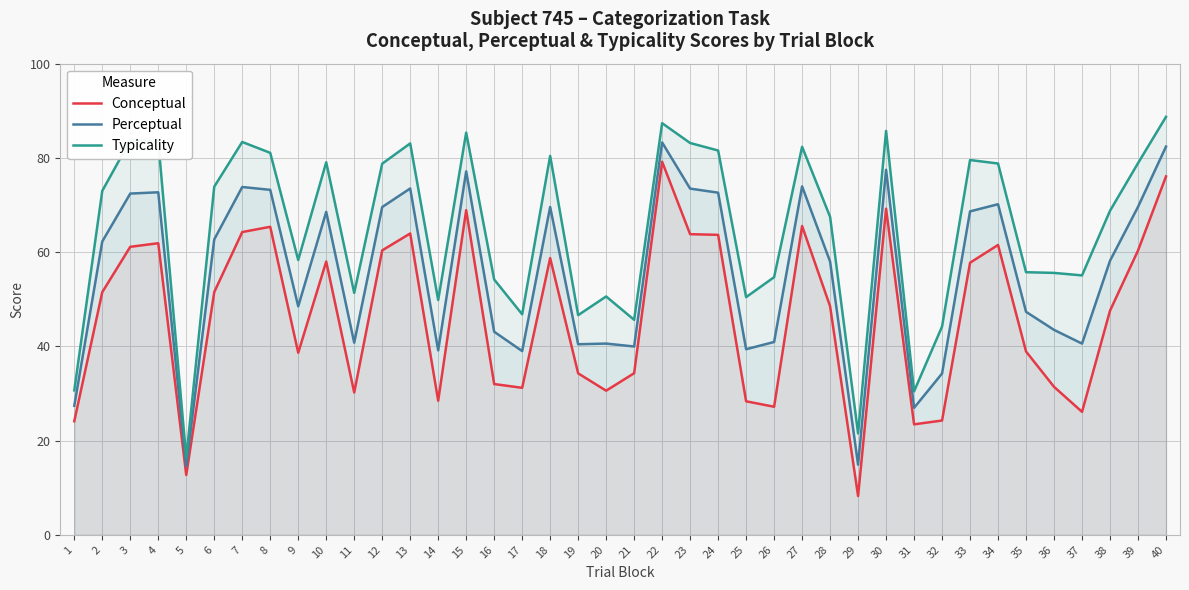

At which category does the chart reach its minimum across all series?

29